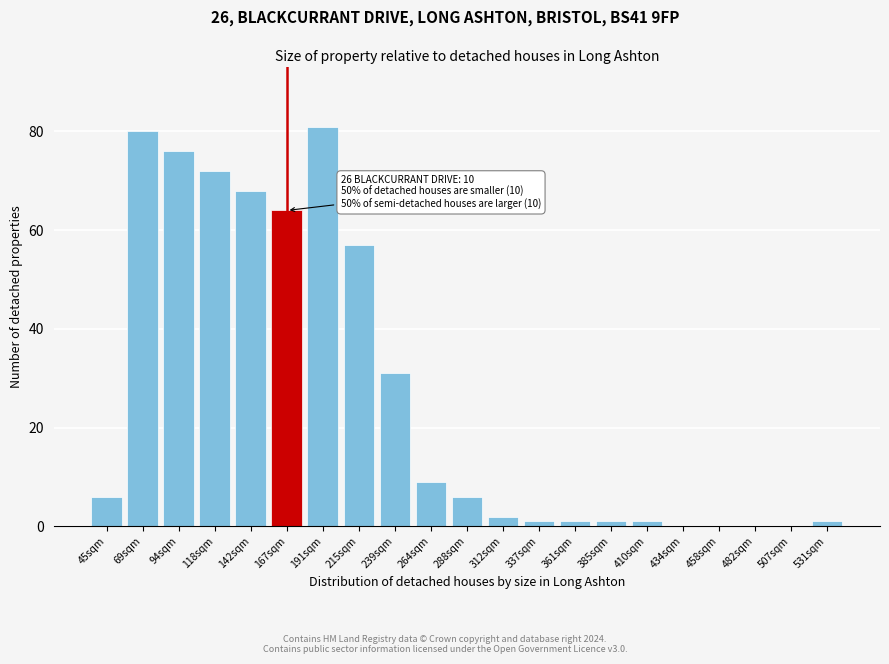

Reading left to right, list all the values displayed in this chart.

45sqm=6	69sqm=80	94sqm=76	118sqm=72	142sqm=68	167sqm=64	191sqm=81	215sqm=57	239sqm=31	264sqm=9	288sqm=6	312sqm=2	337sqm=1	361sqm=1	385sqm=1	410sqm=1	434sqm=0	458sqm=0	482sqm=0	507sqm=0	531sqm=1